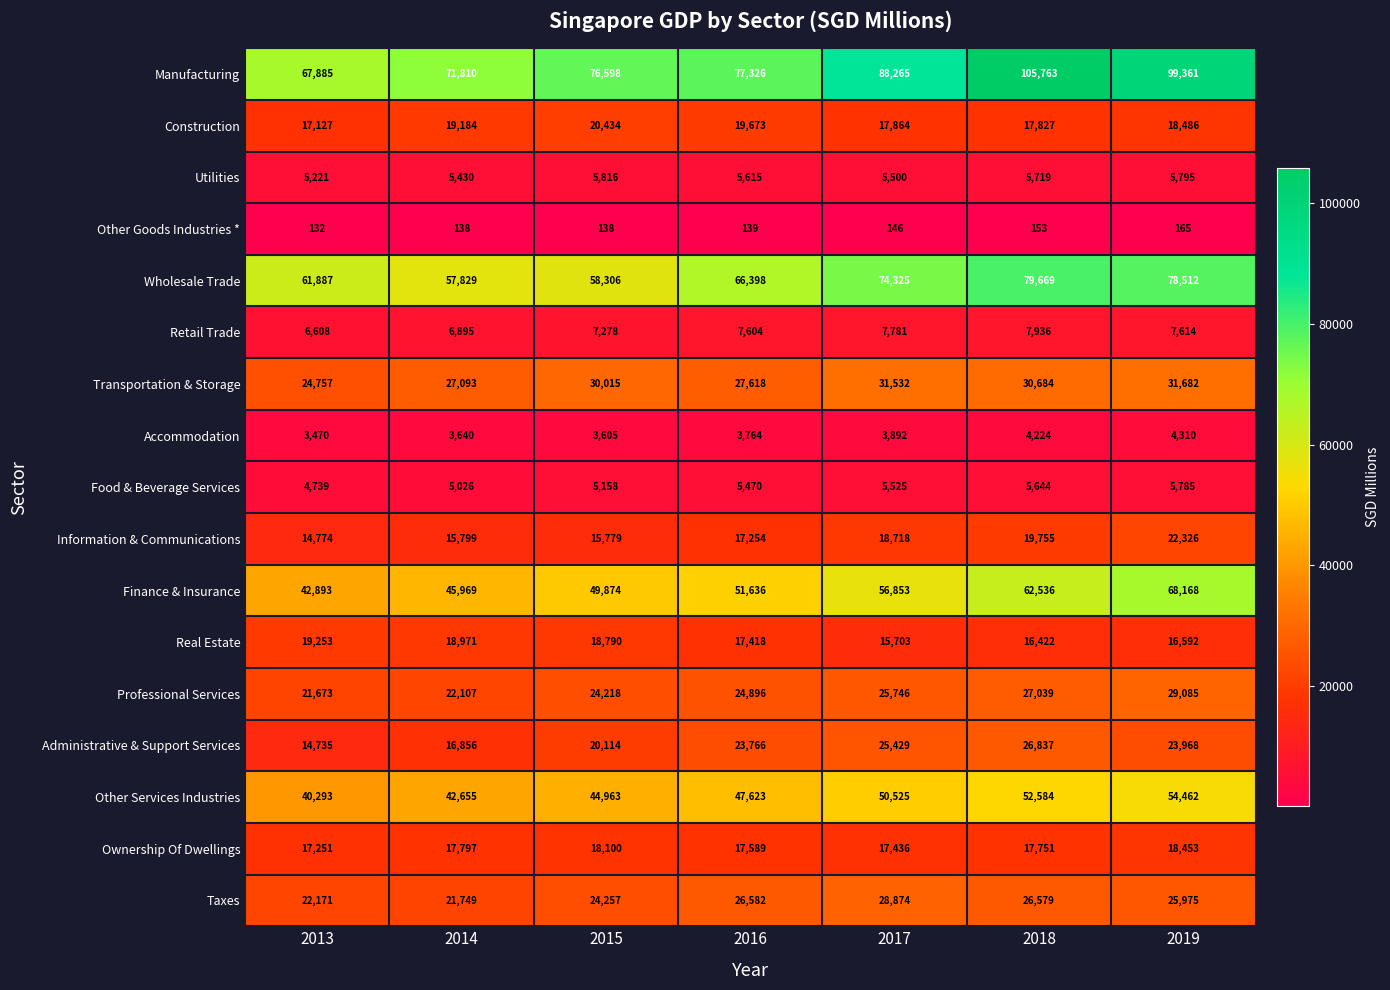

What value does the Ownership Of Dwellings series have at 2016?

17589